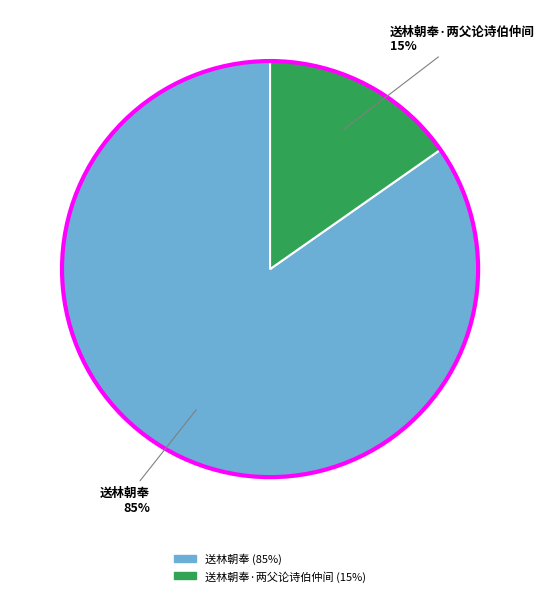

To the nearest percent, what is the average slice percentage?

50%